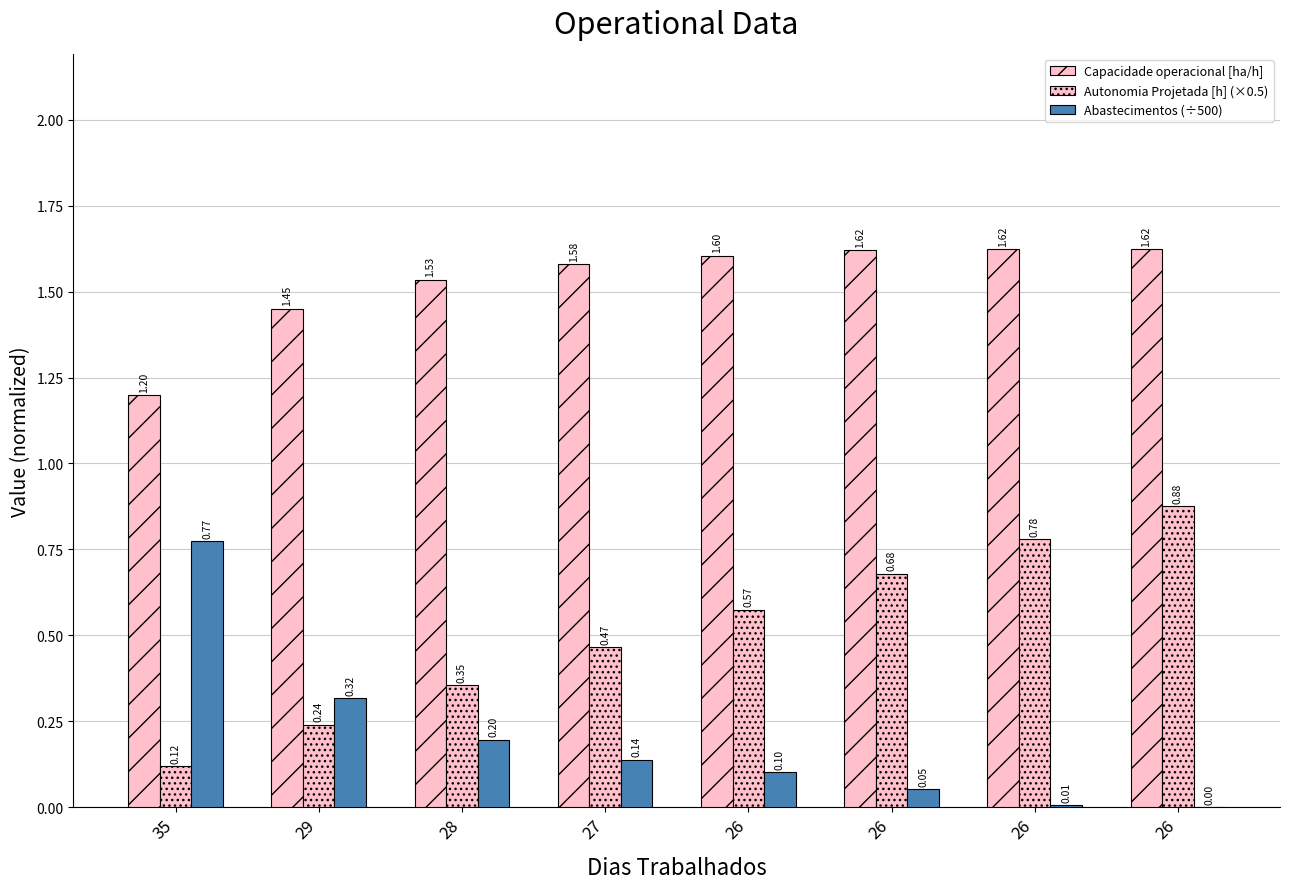

True or false: Abastecimentos (÷500) has a value of 0.4 at 35.

False